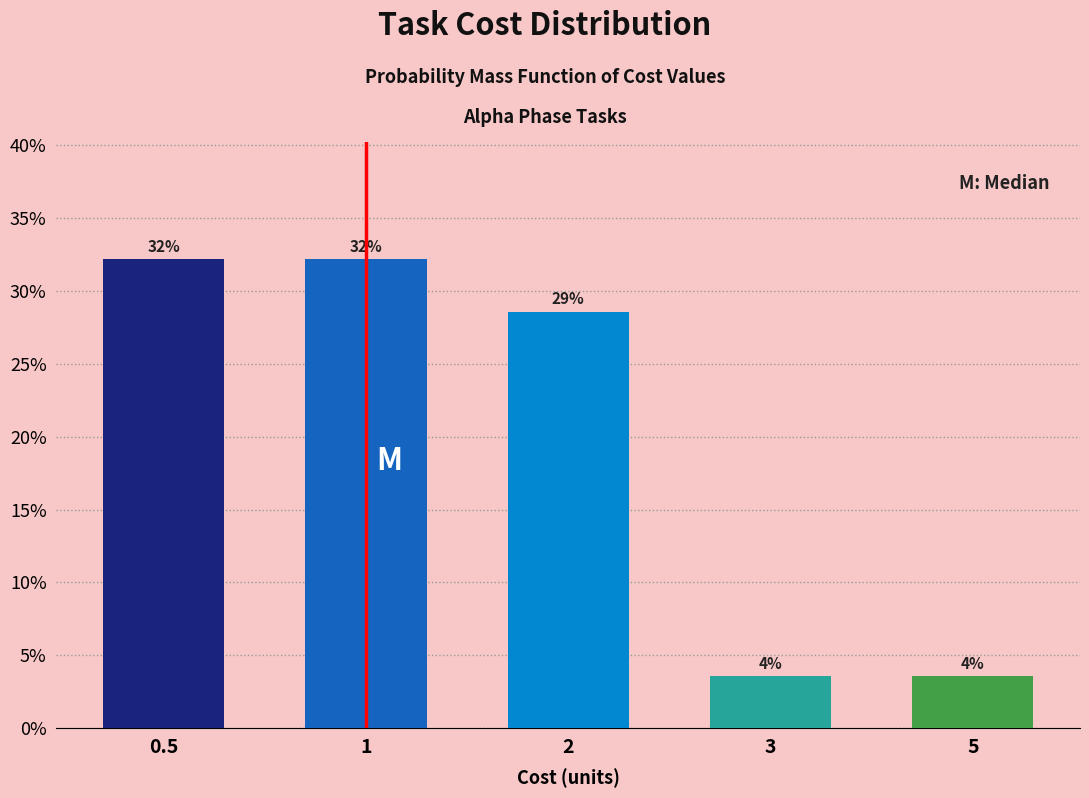

How many bars are there in total?

5